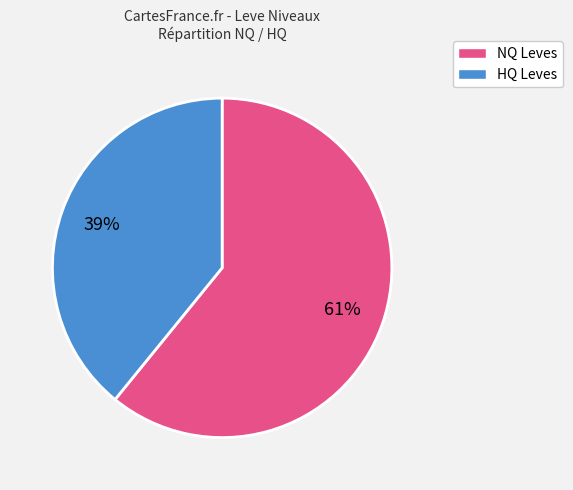

To the nearest percent, what is the difference between the largest and smallest slice percentages?

22%